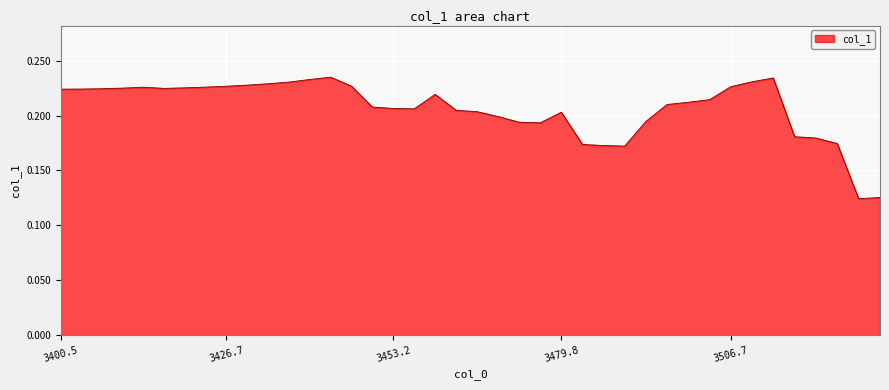

Does the chart have visible grid lines?

Yes